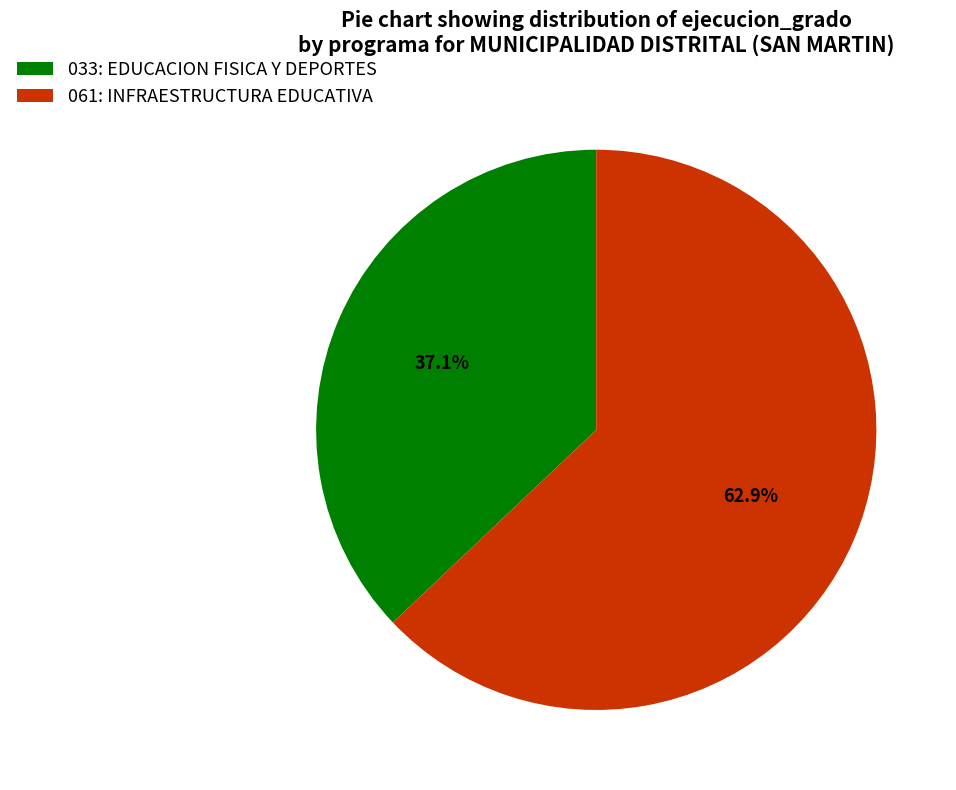

Is there a majority slice in this chart?

Yes